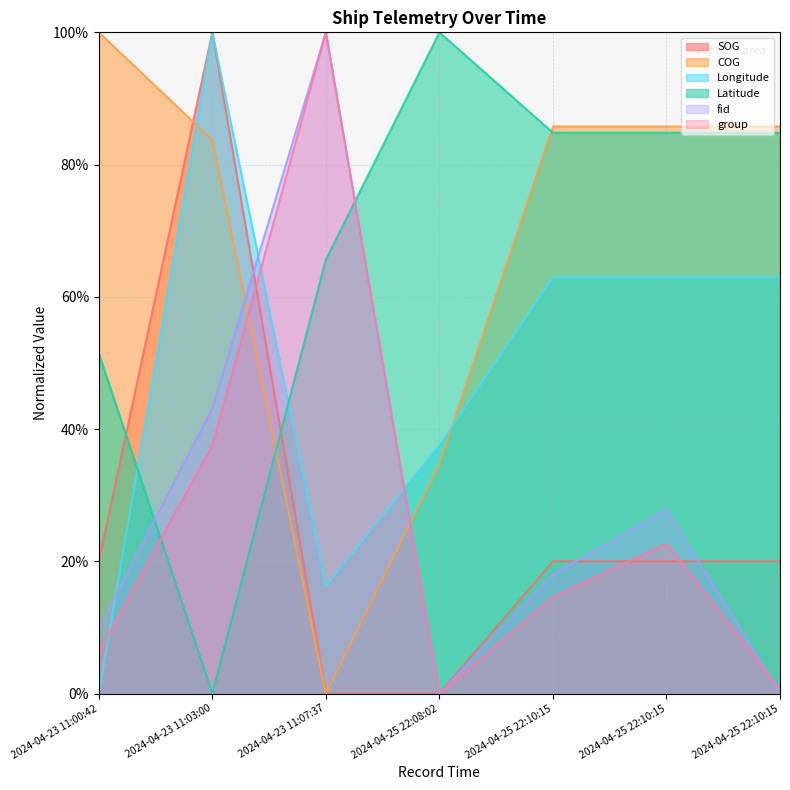

What is the label of the 7th point from the right?

2024-04-23 11:00:42